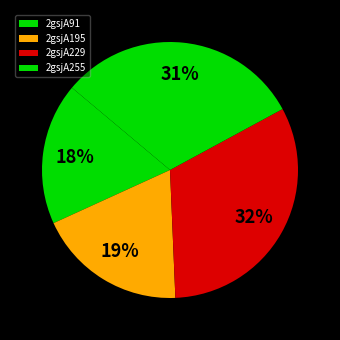

Which category has the biggest portion of the pie?

2gsjA229